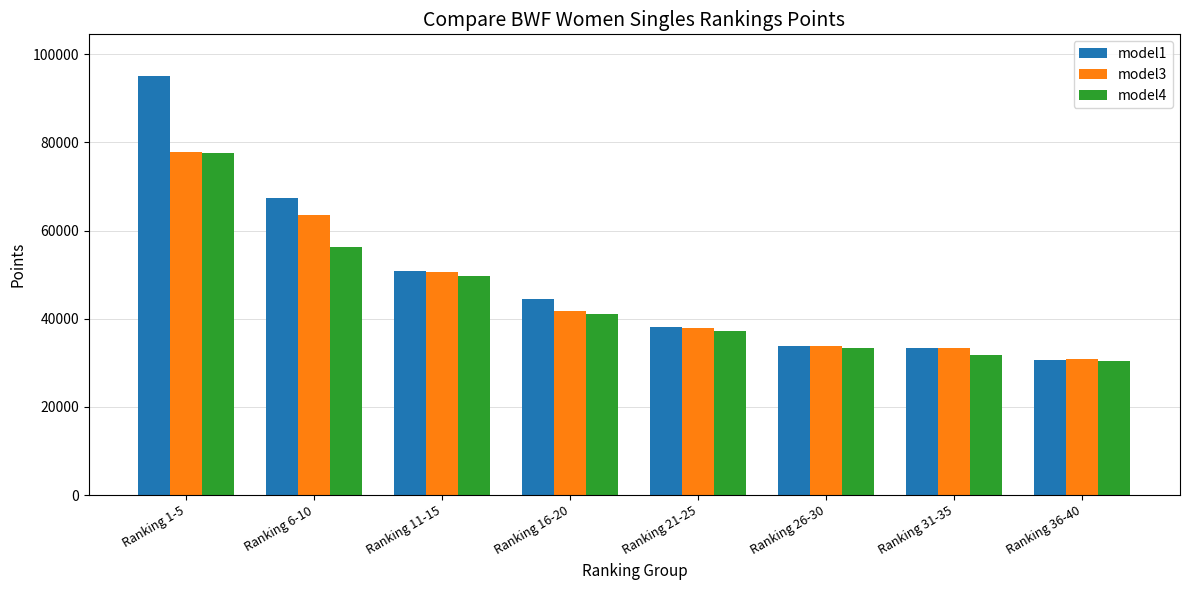

What is the spread (max minus min) of values at Ranking 1-5?

17302.3